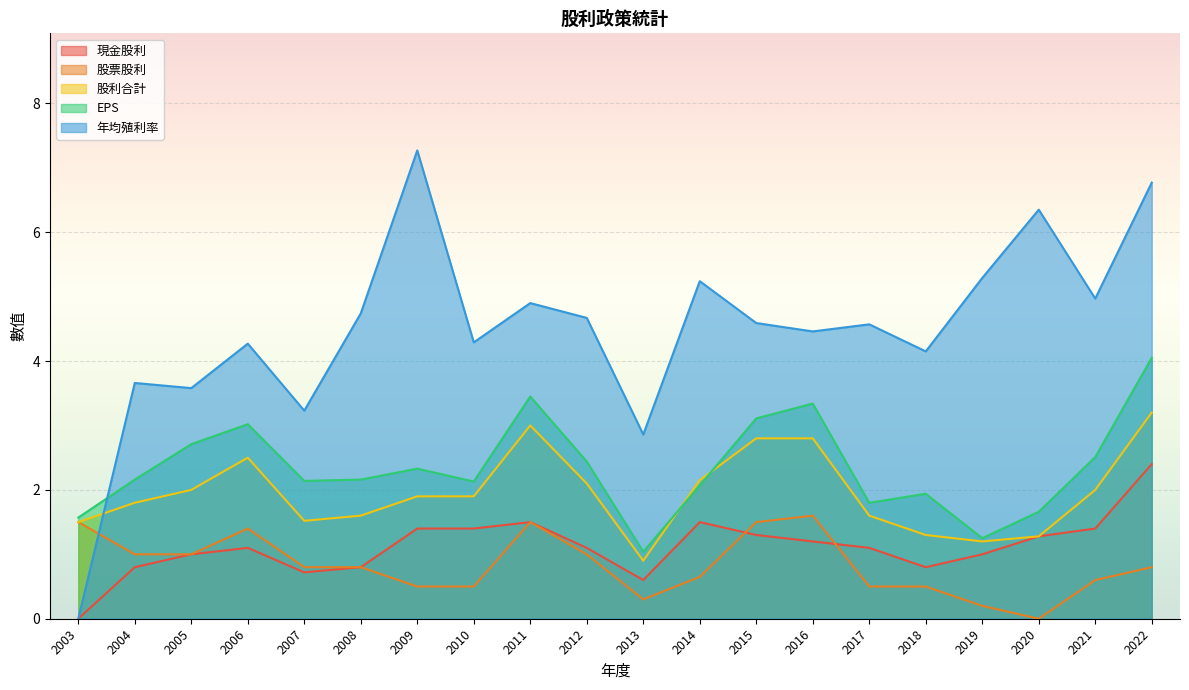

Reading left to right, what are all the values shown in this chart?

現金股利: 2022=2.4	2021=1.4	2020=1.3	2019=1.0	2018=0.8	2017=1.1	2016=1.2	2015=1.3	2014=1.5	2013=0.6	2012=1.1	2011=1.5	2010=1.4	2009=1.4	2008=0.8	2007=0.7	2006=1.1	2005=1.0	2004=0.8	2003=0.0
股票股利: 2022=0.8	2021=0.6	2020=0.0	2019=0.2	2018=0.5	2017=0.5	2016=1.6	2015=1.5	2014=0.7	2013=0.3	2012=1.0	2011=1.5	2010=0.5	2009=0.5	2008=0.8	2007=0.8	2006=1.4	2005=1.0	2004=1.0	2003=1.5
股利合計: 2022=3.2	2021=2.0	2020=1.3	2019=1.2	2018=1.3	2017=1.6	2016=2.8	2015=2.8	2014=2.1	2013=0.9	2012=2.1	2011=3.0	2010=1.9	2009=1.9	2008=1.6	2007=1.5	2006=2.5	2005=2.0	2004=1.8	2003=1.5
EPS: 2022=4.0	2021=2.5	2020=1.7	2019=1.2	2018=1.9	2017=1.8	2016=3.3	2015=3.1	2014=2.1	2013=1.0	2012=2.4	2011=3.5	2010=2.1	2009=2.3	2008=2.2	2007=2.1	2006=3.0	2005=2.7	2004=2.2	2003=1.6
年均殖利率: 2022=6.8	2021=5.0	2020=6.3	2019=5.3	2018=4.2	2017=4.6	2016=4.5	2015=4.6	2014=5.2	2013=2.9	2012=4.7	2011=4.9	2010=4.3	2009=7.3	2008=4.7	2007=3.2	2006=4.3	2005=3.6	2004=3.7	2003=0.0